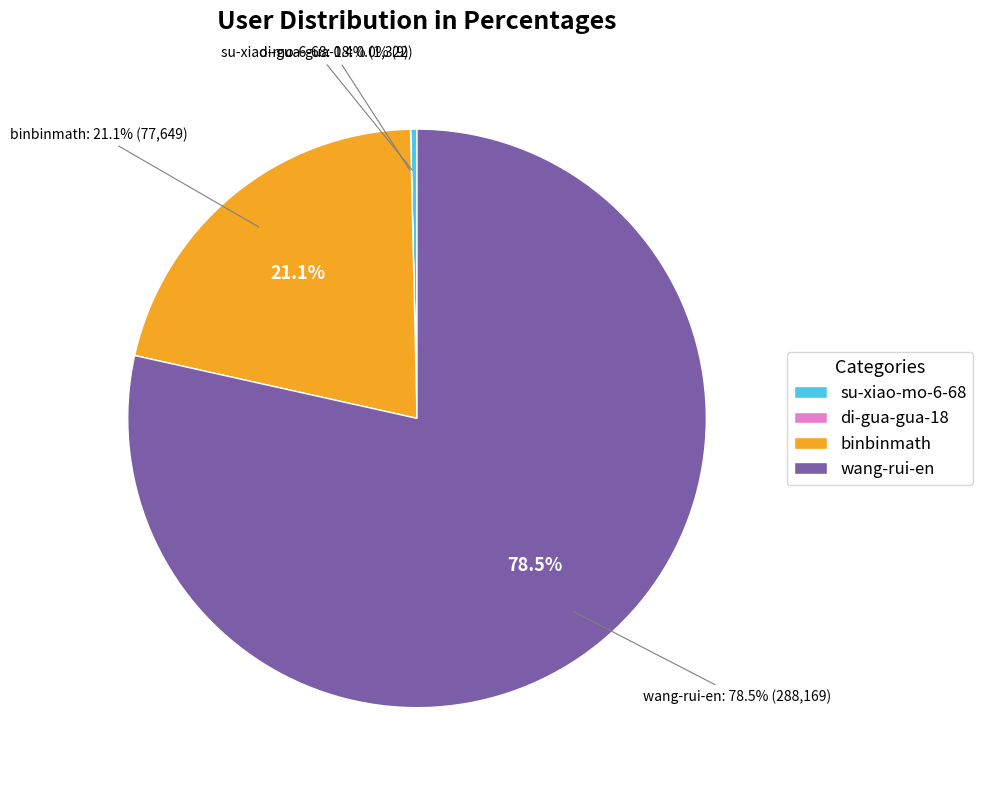

Is there a majority slice in this chart?

Yes